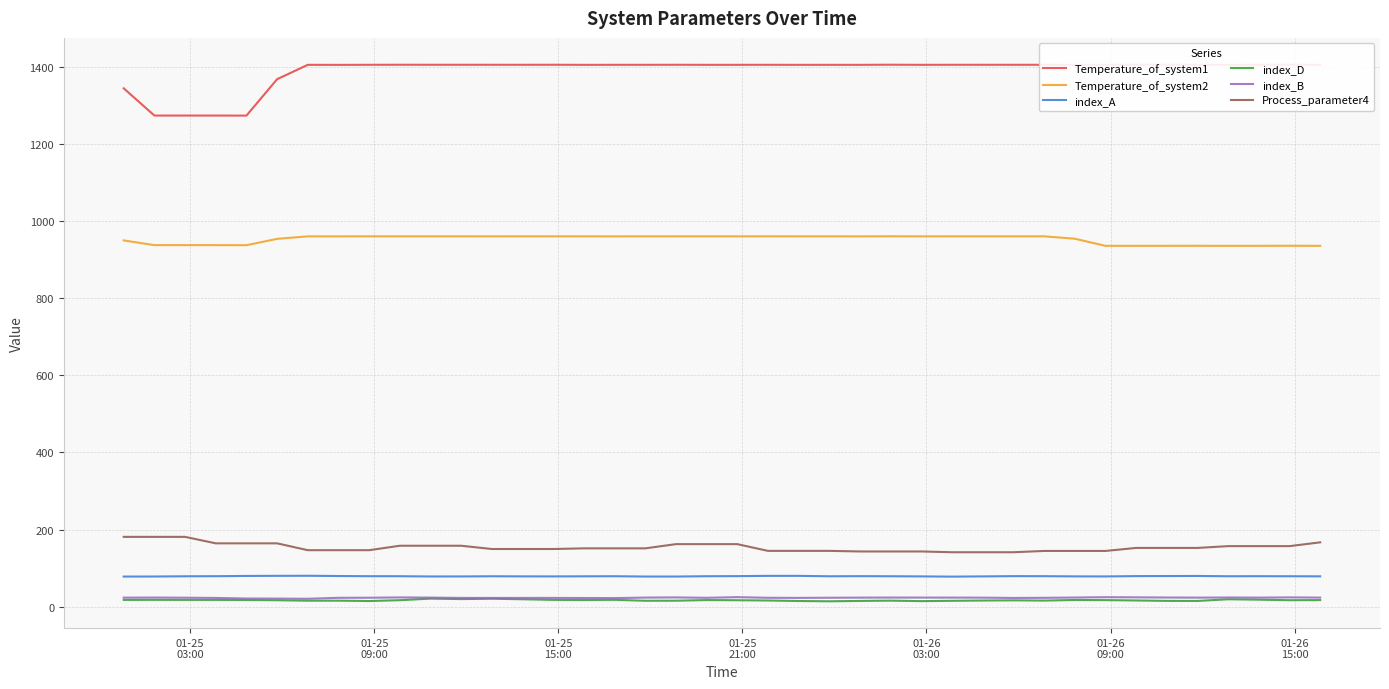

What is the minimum value for index_B?

20.8